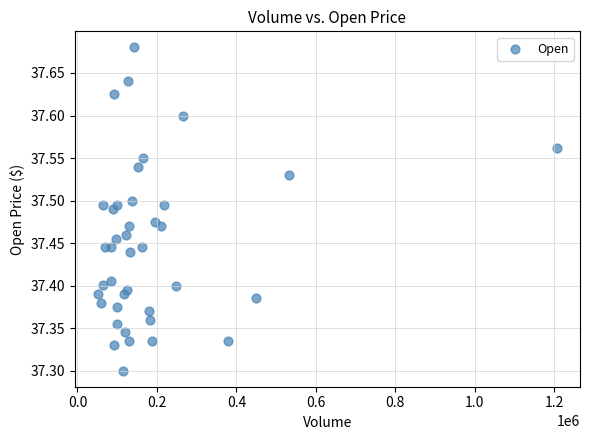

What is the range of Y values (max minus min)?

0.4